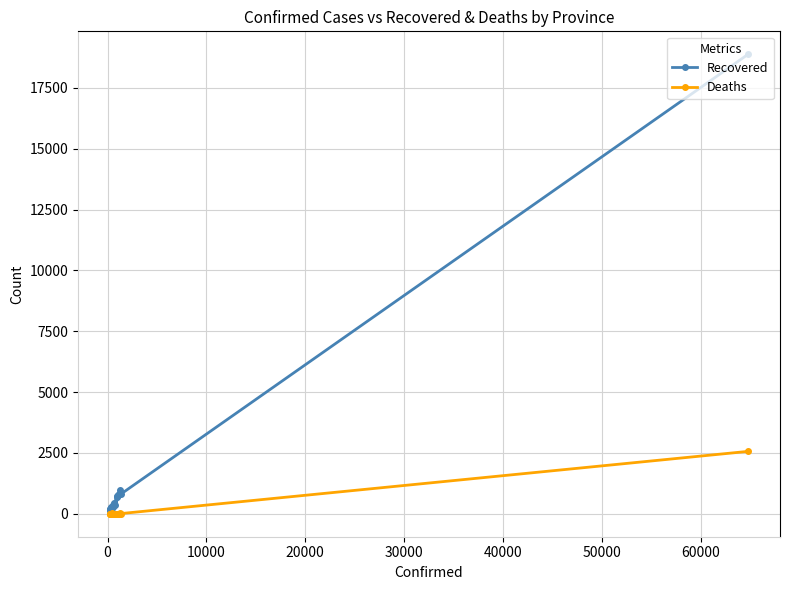

What is the sum of all Recovered values?

26533